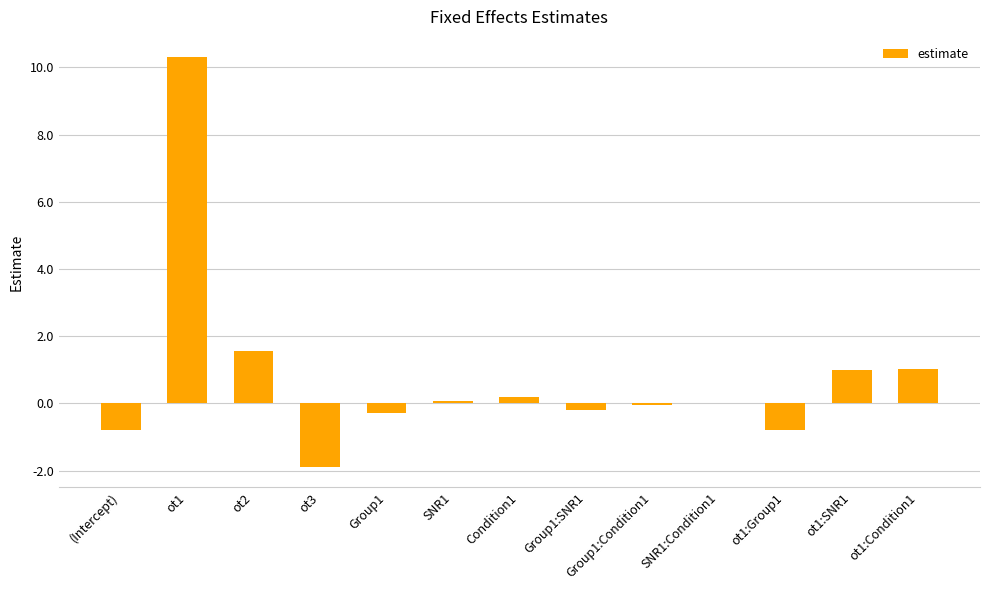

How many data points does each series have?

13